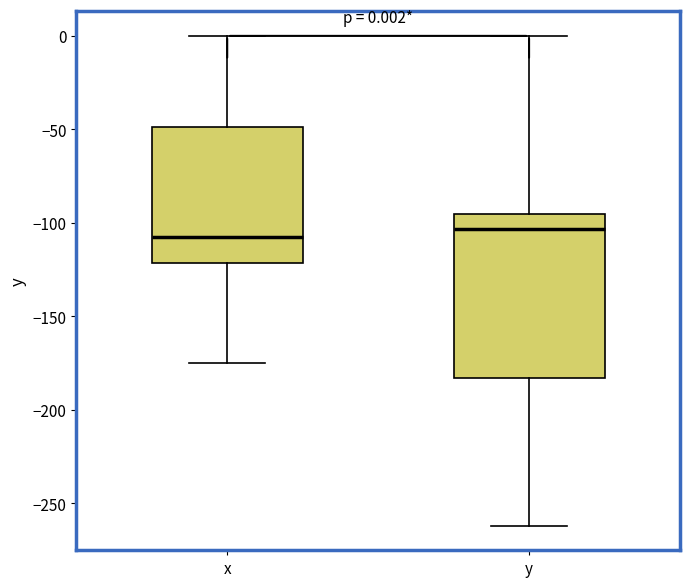

Which box is the tallest, from its lower edge to its upper edge?

y